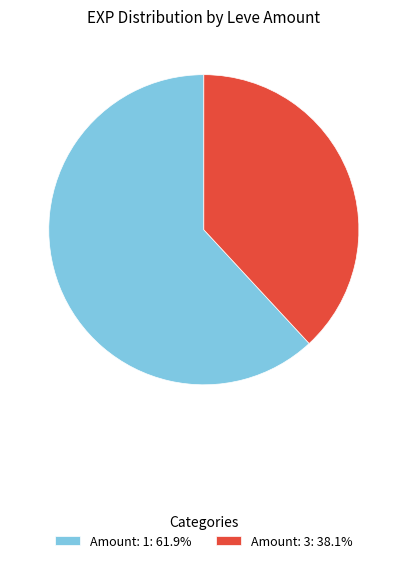

Combined, do Amount: 1: 61.9% and Amount: 3: 38.1% account for over 50%?

Yes